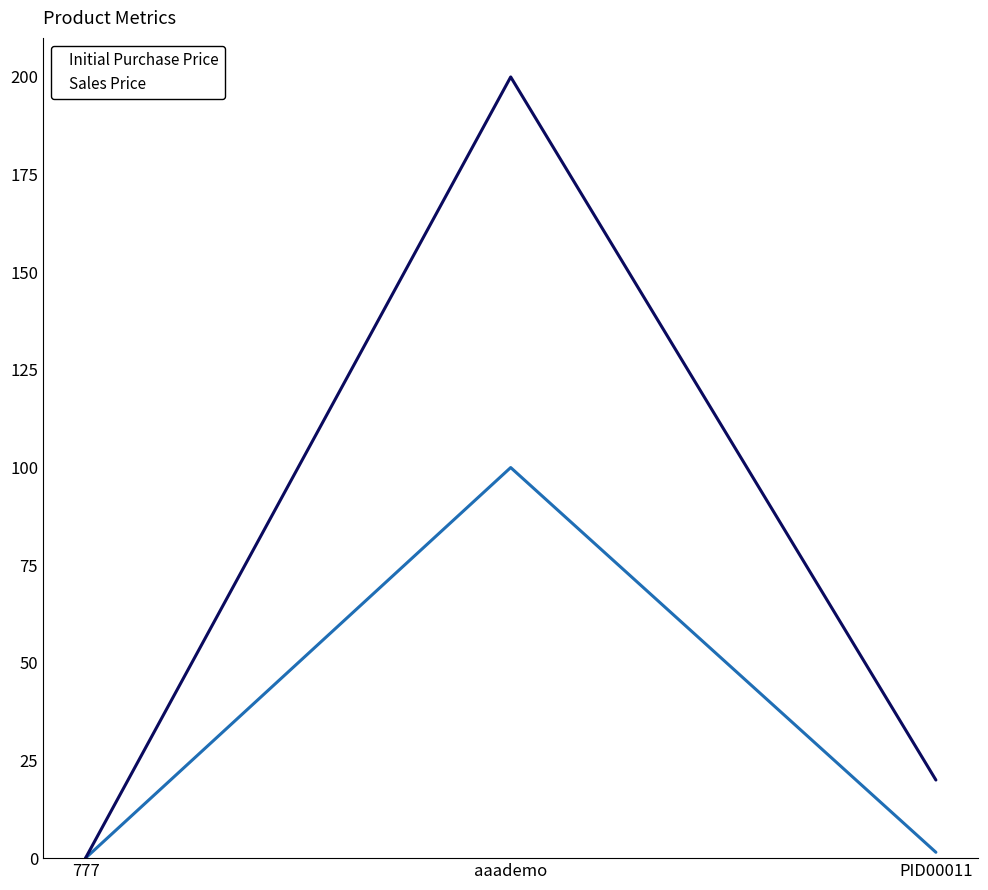

Is it true that Initial Purchase Price equals 100.0 at aaademo?

True